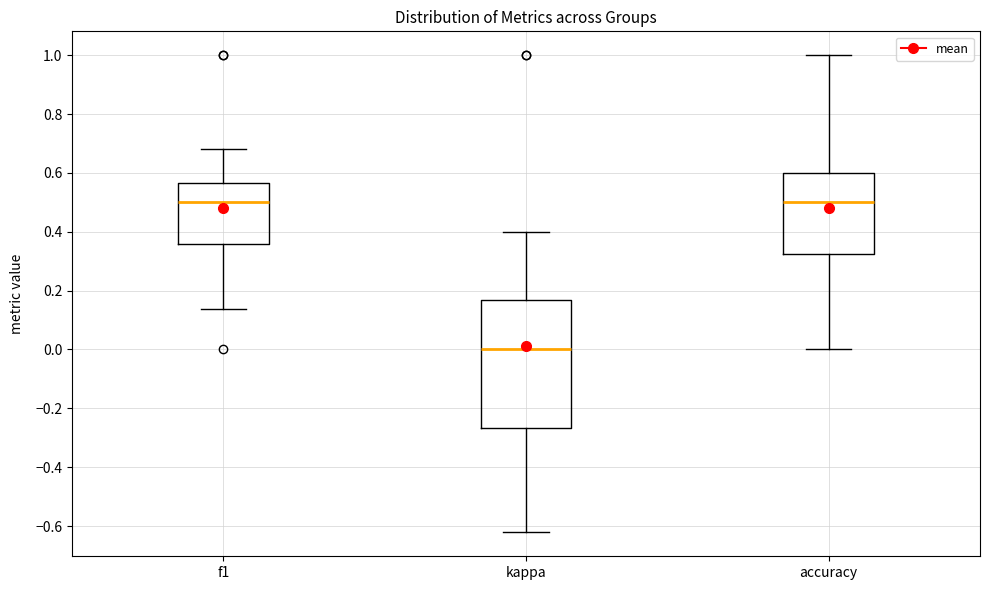

Where does the median line of the box for kappa sit on the y-axis? The values are not printed on the chart, so give them approximately, as read against the axis.

0.00